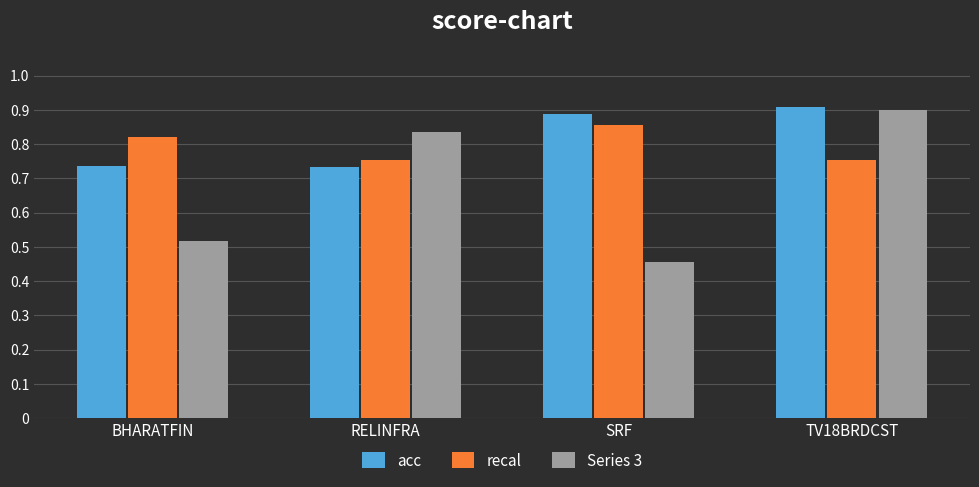

What is the sum of all Series 3 values?

2.7